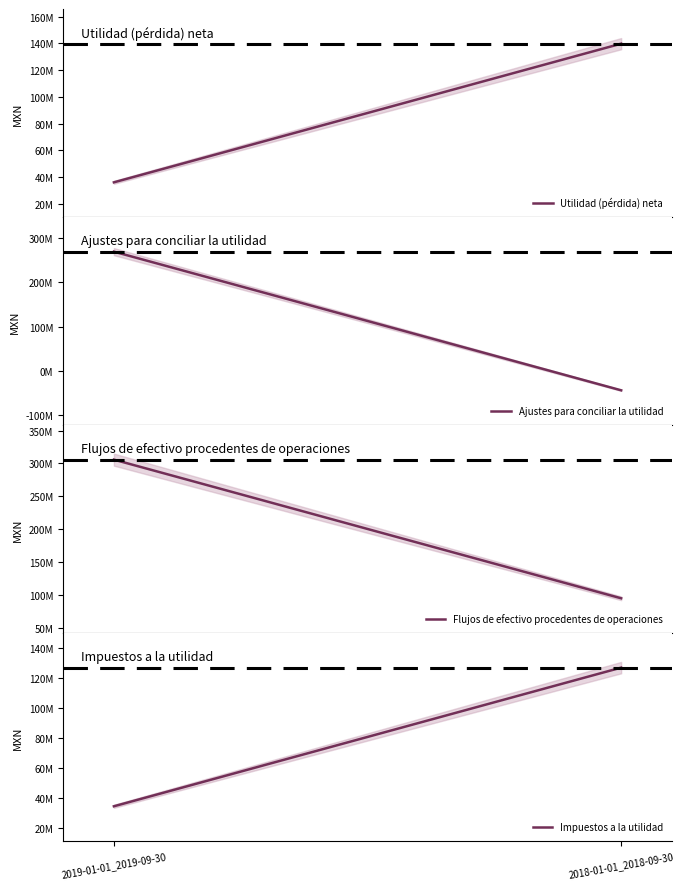

The Impuestos a la utilidad series shows 214308017 at 2018-01-01_2018-09-30. True or false?

False